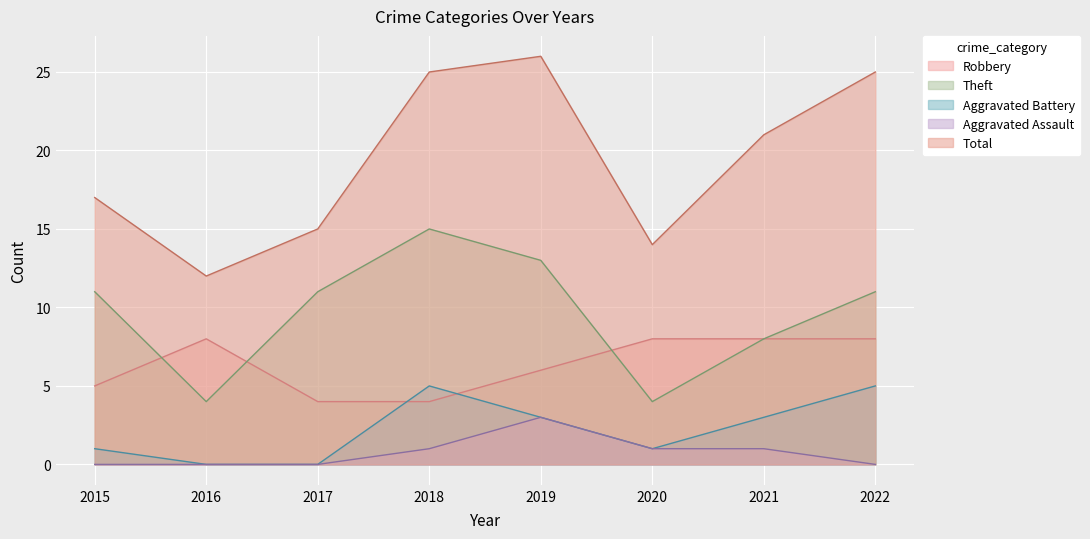

At which category does Aggravated Assault reach its first local peak?

2019